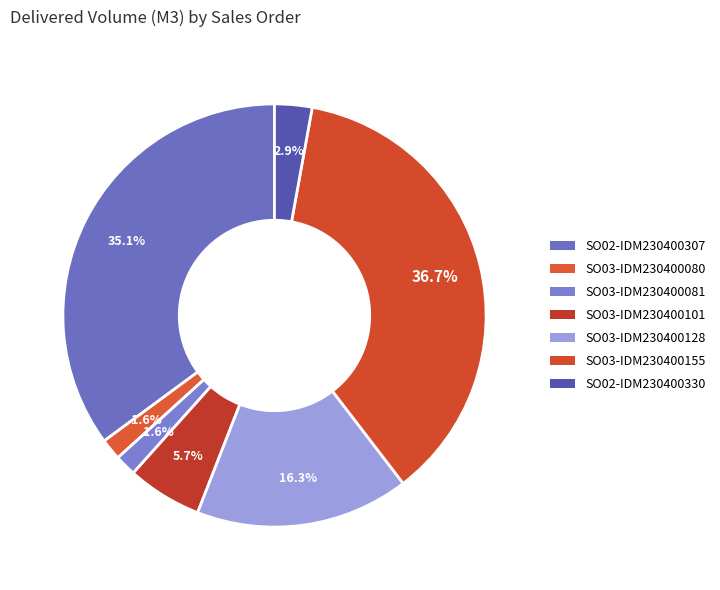

The SO02-IDM230400330 slice represents 1% of the pie. True or false?

False